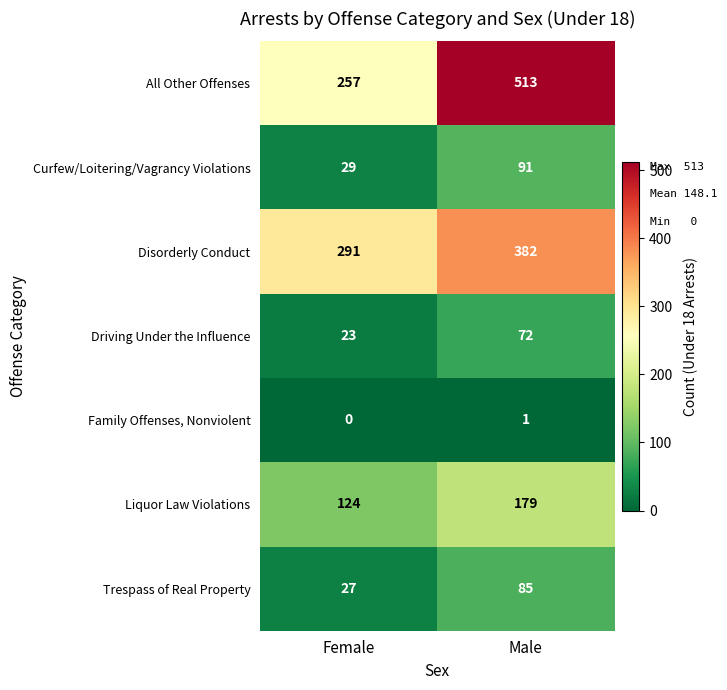

What is the approximate value of Liquor Law Violations at Female, to the nearest 5?

125